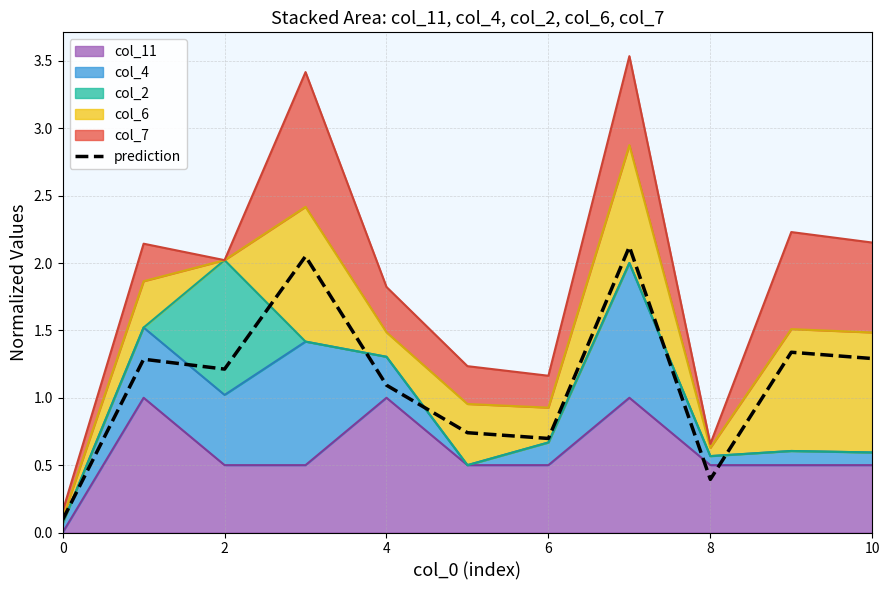

How many values are below 1?

4